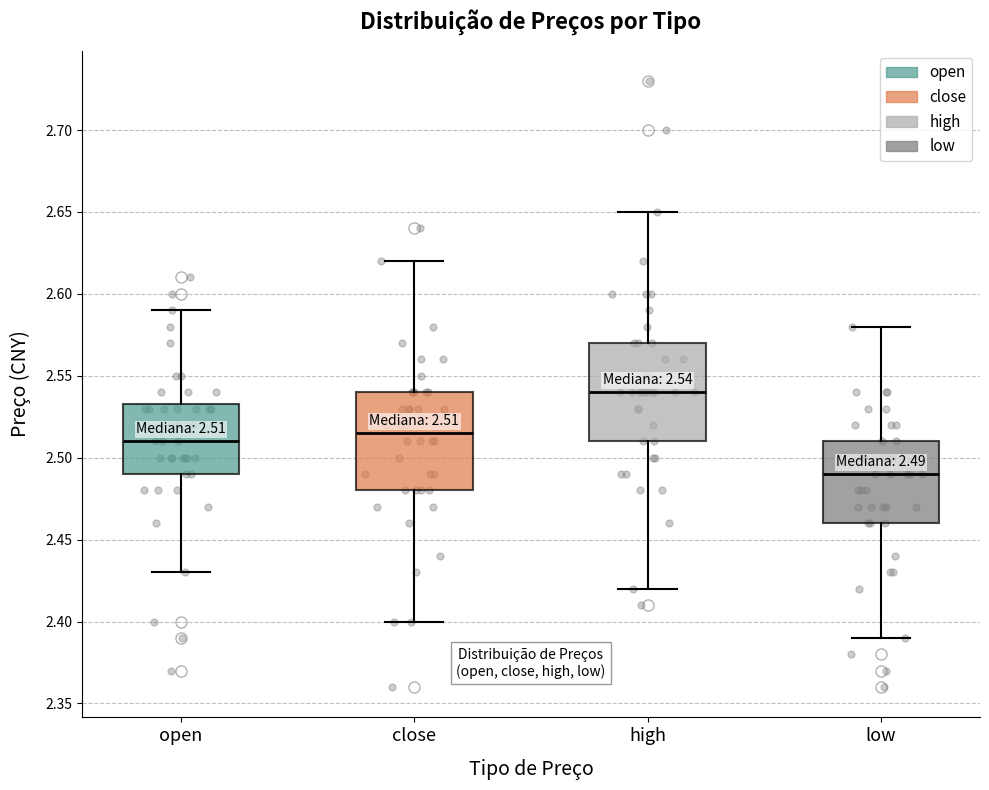

Which box's median line is the highest?

high